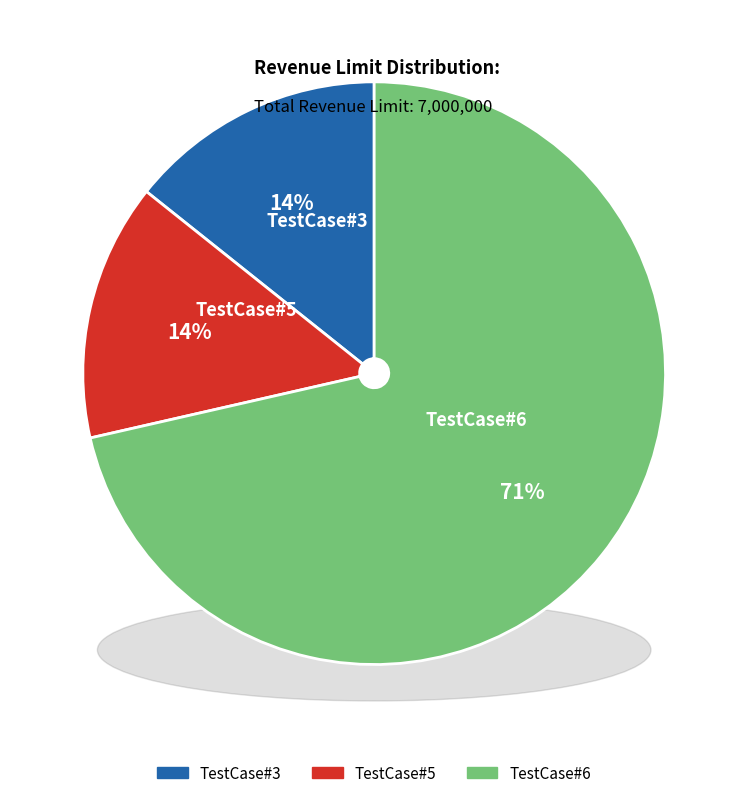

Is it true that TestCase#3 is 1% of the pie?

False